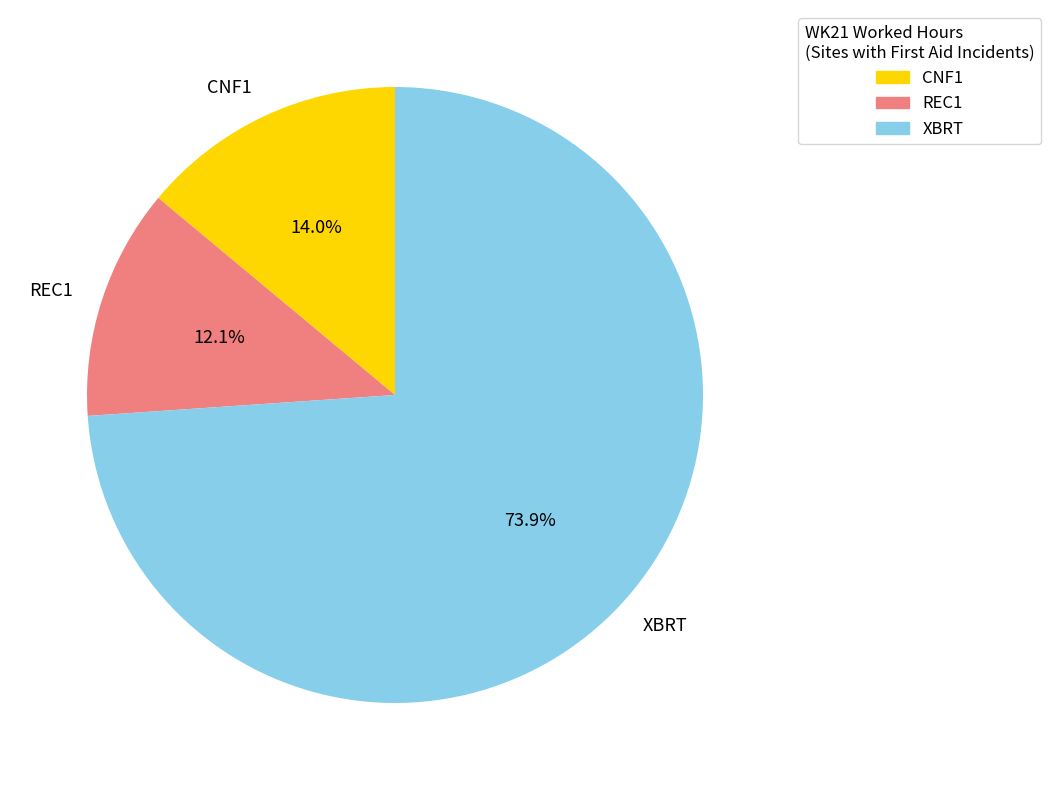

What percentage is the XBRT slice, to the nearest percent?

74%